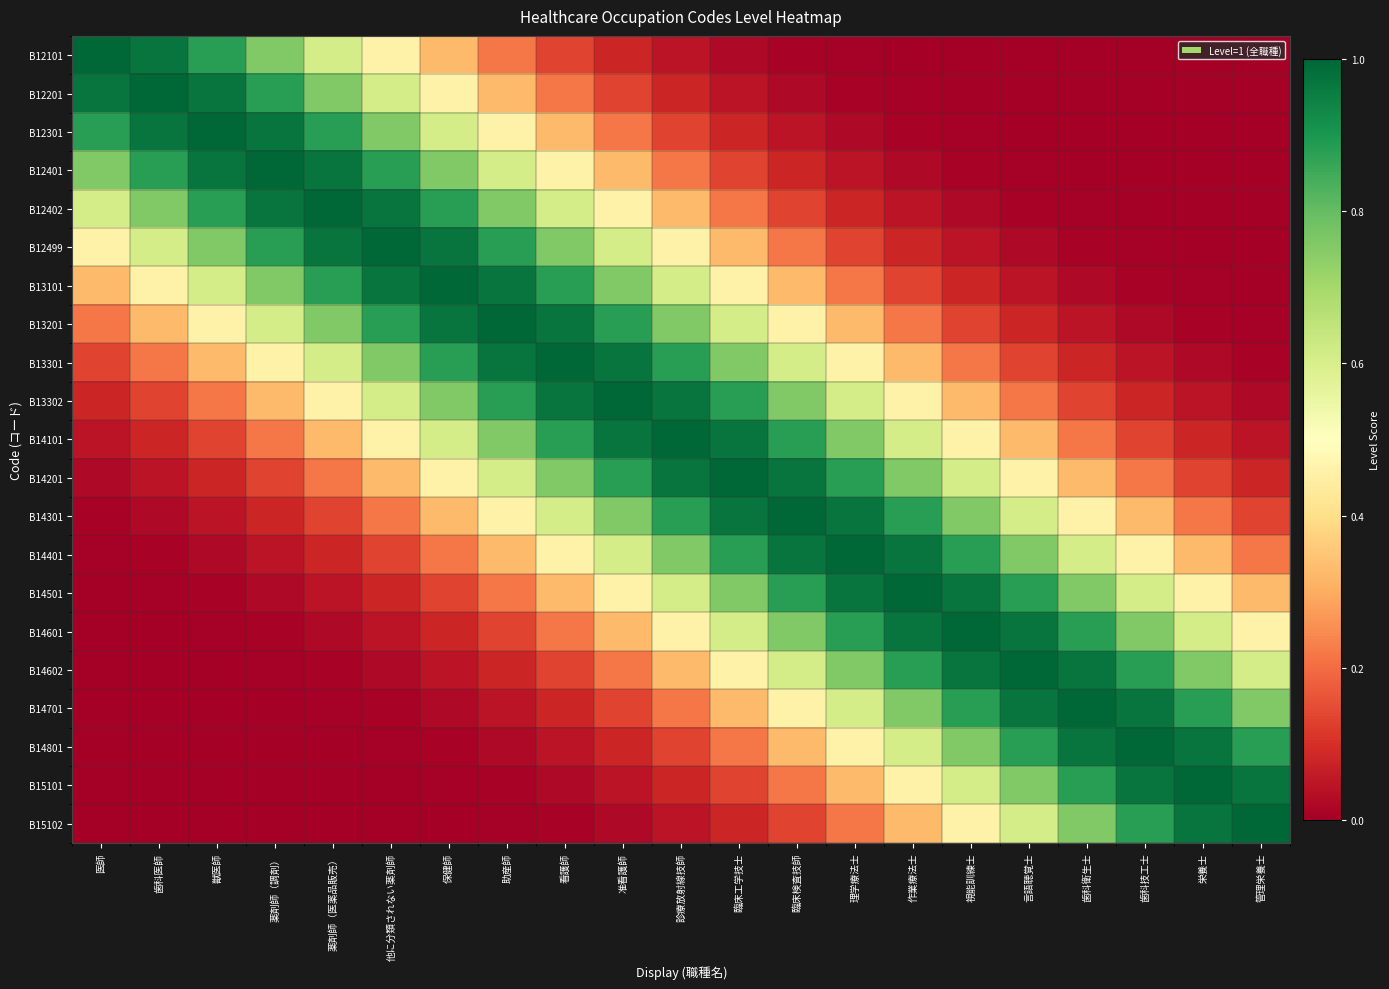

Reading left to right, what are all the values shown in this chart?

B12101: 医師=1.0	歯科医師=1.0	獣医師=0.9	薬剤師（調剤）=0.8	薬剤師（医薬品販売）=0.6	他に分類されない薬剤師=0.5	保健師=0.3	助産師=0.2	看護師=0.1	准看護師=0.1	診療放射線技師=0.0	臨床工学技士=0.0	臨床検査技師=0.0	理学療法士=0.0	作業療法士=0.0	視能訓練士=0.0	言語聴覚士=0.0	歯科衛生士=0.0	歯科技工士=0.0	栄養士=0.0	管理栄養士=0.0
B12201: 医師=1.0	歯科医師=1.0	獣医師=1.0	薬剤師（調剤）=0.9	薬剤師（医薬品販売）=0.8	他に分類されない薬剤師=0.6	保健師=0.5	助産師=0.3	看護師=0.2	准看護師=0.1	診療放射線技師=0.1	臨床工学技士=0.0	臨床検査技師=0.0	理学療法士=0.0	作業療法士=0.0	視能訓練士=0.0	言語聴覚士=0.0	歯科衛生士=0.0	歯科技工士=0.0	栄養士=0.0	管理栄養士=0.0
B12301: 医師=0.9	歯科医師=1.0	獣医師=1.0	薬剤師（調剤）=1.0	薬剤師（医薬品販売）=0.9	他に分類されない薬剤師=0.8	保健師=0.6	助産師=0.5	看護師=0.3	准看護師=0.2	診療放射線技師=0.1	臨床工学技士=0.1	臨床検査技師=0.0	理学療法士=0.0	作業療法士=0.0	視能訓練士=0.0	言語聴覚士=0.0	歯科衛生士=0.0	歯科技工士=0.0	栄養士=0.0	管理栄養士=0.0
B12401: 医師=0.8	歯科医師=0.9	獣医師=1.0	薬剤師（調剤）=1.0	薬剤師（医薬品販売）=1.0	他に分類されない薬剤師=0.9	保健師=0.8	助産師=0.6	看護師=0.5	准看護師=0.3	診療放射線技師=0.2	臨床工学技士=0.1	臨床検査技師=0.1	理学療法士=0.0	作業療法士=0.0	視能訓練士=0.0	言語聴覚士=0.0	歯科衛生士=0.0	歯科技工士=0.0	栄養士=0.0	管理栄養士=0.0
B12402: 医師=0.6	歯科医師=0.8	獣医師=0.9	薬剤師（調剤）=1.0	薬剤師（医薬品販売）=1.0	他に分類されない薬剤師=1.0	保健師=0.9	助産師=0.8	看護師=0.6	准看護師=0.5	診療放射線技師=0.3	臨床工学技士=0.2	臨床検査技師=0.1	理学療法士=0.1	作業療法士=0.0	視能訓練士=0.0	言語聴覚士=0.0	歯科衛生士=0.0	歯科技工士=0.0	栄養士=0.0	管理栄養士=0.0
B12499: 医師=0.5	歯科医師=0.6	獣医師=0.8	薬剤師（調剤）=0.9	薬剤師（医薬品販売）=1.0	他に分類されない薬剤師=1.0	保健師=1.0	助産師=0.9	看護師=0.8	准看護師=0.6	診療放射線技師=0.5	臨床工学技士=0.3	臨床検査技師=0.2	理学療法士=0.1	作業療法士=0.1	視能訓練士=0.0	言語聴覚士=0.0	歯科衛生士=0.0	歯科技工士=0.0	栄養士=0.0	管理栄養士=0.0
B13101: 医師=0.3	歯科医師=0.5	獣医師=0.6	薬剤師（調剤）=0.8	薬剤師（医薬品販売）=0.9	他に分類されない薬剤師=1.0	保健師=1.0	助産師=1.0	看護師=0.9	准看護師=0.8	診療放射線技師=0.6	臨床工学技士=0.5	臨床検査技師=0.3	理学療法士=0.2	作業療法士=0.1	視能訓練士=0.1	言語聴覚士=0.0	歯科衛生士=0.0	歯科技工士=0.0	栄養士=0.0	管理栄養士=0.0
B13201: 医師=0.2	歯科医師=0.3	獣医師=0.5	薬剤師（調剤）=0.6	薬剤師（医薬品販売）=0.8	他に分類されない薬剤師=0.9	保健師=1.0	助産師=1.0	看護師=1.0	准看護師=0.9	診療放射線技師=0.8	臨床工学技士=0.6	臨床検査技師=0.5	理学療法士=0.3	作業療法士=0.2	視能訓練士=0.1	言語聴覚士=0.1	歯科衛生士=0.0	歯科技工士=0.0	栄養士=0.0	管理栄養士=0.0
B13301: 医師=0.1	歯科医師=0.2	獣医師=0.3	薬剤師（調剤）=0.5	薬剤師（医薬品販売）=0.6	他に分類されない薬剤師=0.8	保健師=0.9	助産師=1.0	看護師=1.0	准看護師=1.0	診療放射線技師=0.9	臨床工学技士=0.8	臨床検査技師=0.6	理学療法士=0.5	作業療法士=0.3	視能訓練士=0.2	言語聴覚士=0.1	歯科衛生士=0.1	歯科技工士=0.0	栄養士=0.0	管理栄養士=0.0
B13302: 医師=0.1	歯科医師=0.1	獣医師=0.2	薬剤師（調剤）=0.3	薬剤師（医薬品販売）=0.5	他に分類されない薬剤師=0.6	保健師=0.8	助産師=0.9	看護師=1.0	准看護師=1.0	診療放射線技師=1.0	臨床工学技士=0.9	臨床検査技師=0.8	理学療法士=0.6	作業療法士=0.5	視能訓練士=0.3	言語聴覚士=0.2	歯科衛生士=0.1	歯科技工士=0.1	栄養士=0.0	管理栄養士=0.0
B14101: 医師=0.0	歯科医師=0.1	獣医師=0.1	薬剤師（調剤）=0.2	薬剤師（医薬品販売）=0.3	他に分類されない薬剤師=0.5	保健師=0.6	助産師=0.8	看護師=0.9	准看護師=1.0	診療放射線技師=1.0	臨床工学技士=1.0	臨床検査技師=0.9	理学療法士=0.8	作業療法士=0.6	視能訓練士=0.5	言語聴覚士=0.3	歯科衛生士=0.2	歯科技工士=0.1	栄養士=0.1	管理栄養士=0.0
B14201: 医師=0.0	歯科医師=0.0	獣医師=0.1	薬剤師（調剤）=0.1	薬剤師（医薬品販売）=0.2	他に分類されない薬剤師=0.3	保健師=0.5	助産師=0.6	看護師=0.8	准看護師=0.9	診療放射線技師=1.0	臨床工学技士=1.0	臨床検査技師=1.0	理学療法士=0.9	作業療法士=0.8	視能訓練士=0.6	言語聴覚士=0.5	歯科衛生士=0.3	歯科技工士=0.2	栄養士=0.1	管理栄養士=0.1
B14301: 医師=0.0	歯科医師=0.0	獣医師=0.0	薬剤師（調剤）=0.1	薬剤師（医薬品販売）=0.1	他に分類されない薬剤師=0.2	保健師=0.3	助産師=0.5	看護師=0.6	准看護師=0.8	診療放射線技師=0.9	臨床工学技士=1.0	臨床検査技師=1.0	理学療法士=1.0	作業療法士=0.9	視能訓練士=0.8	言語聴覚士=0.6	歯科衛生士=0.5	歯科技工士=0.3	栄養士=0.2	管理栄養士=0.1
B14401: 医師=0.0	歯科医師=0.0	獣医師=0.0	薬剤師（調剤）=0.0	薬剤師（医薬品販売）=0.1	他に分類されない薬剤師=0.1	保健師=0.2	助産師=0.3	看護師=0.5	准看護師=0.6	診療放射線技師=0.8	臨床工学技士=0.9	臨床検査技師=1.0	理学療法士=1.0	作業療法士=1.0	視能訓練士=0.9	言語聴覚士=0.8	歯科衛生士=0.6	歯科技工士=0.5	栄養士=0.3	管理栄養士=0.2
B14501: 医師=0.0	歯科医師=0.0	獣医師=0.0	薬剤師（調剤）=0.0	薬剤師（医薬品販売）=0.0	他に分類されない薬剤師=0.1	保健師=0.1	助産師=0.2	看護師=0.3	准看護師=0.5	診療放射線技師=0.6	臨床工学技士=0.8	臨床検査技師=0.9	理学療法士=1.0	作業療法士=1.0	視能訓練士=1.0	言語聴覚士=0.9	歯科衛生士=0.8	歯科技工士=0.6	栄養士=0.5	管理栄養士=0.3
B14601: 医師=0.0	歯科医師=0.0	獣医師=0.0	薬剤師（調剤）=0.0	薬剤師（医薬品販売）=0.0	他に分類されない薬剤師=0.0	保健師=0.1	助産師=0.1	看護師=0.2	准看護師=0.3	診療放射線技師=0.5	臨床工学技士=0.6	臨床検査技師=0.8	理学療法士=0.9	作業療法士=1.0	視能訓練士=1.0	言語聴覚士=1.0	歯科衛生士=0.9	歯科技工士=0.8	栄養士=0.6	管理栄養士=0.5
B14602: 医師=0.0	歯科医師=0.0	獣医師=0.0	薬剤師（調剤）=0.0	薬剤師（医薬品販売）=0.0	他に分類されない薬剤師=0.0	保健師=0.0	助産師=0.1	看護師=0.1	准看護師=0.2	診療放射線技師=0.3	臨床工学技士=0.5	臨床検査技師=0.6	理学療法士=0.8	作業療法士=0.9	視能訓練士=1.0	言語聴覚士=1.0	歯科衛生士=1.0	歯科技工士=0.9	栄養士=0.8	管理栄養士=0.6
B14701: 医師=0.0	歯科医師=0.0	獣医師=0.0	薬剤師（調剤）=0.0	薬剤師（医薬品販売）=0.0	他に分類されない薬剤師=0.0	保健師=0.0	助産師=0.0	看護師=0.1	准看護師=0.1	診療放射線技師=0.2	臨床工学技士=0.3	臨床検査技師=0.5	理学療法士=0.6	作業療法士=0.8	視能訓練士=0.9	言語聴覚士=1.0	歯科衛生士=1.0	歯科技工士=1.0	栄養士=0.9	管理栄養士=0.8
B14801: 医師=0.0	歯科医師=0.0	獣医師=0.0	薬剤師（調剤）=0.0	薬剤師（医薬品販売）=0.0	他に分類されない薬剤師=0.0	保健師=0.0	助産師=0.0	看護師=0.0	准看護師=0.1	診療放射線技師=0.1	臨床工学技士=0.2	臨床検査技師=0.3	理学療法士=0.5	作業療法士=0.6	視能訓練士=0.8	言語聴覚士=0.9	歯科衛生士=1.0	歯科技工士=1.0	栄養士=1.0	管理栄養士=0.9
B15101: 医師=0.0	歯科医師=0.0	獣医師=0.0	薬剤師（調剤）=0.0	薬剤師（医薬品販売）=0.0	他に分類されない薬剤師=0.0	保健師=0.0	助産師=0.0	看護師=0.0	准看護師=0.0	診療放射線技師=0.1	臨床工学技士=0.1	臨床検査技師=0.2	理学療法士=0.3	作業療法士=0.5	視能訓練士=0.6	言語聴覚士=0.8	歯科衛生士=0.9	歯科技工士=1.0	栄養士=1.0	管理栄養士=1.0
B15102: 医師=0.0	歯科医師=0.0	獣医師=0.0	薬剤師（調剤）=0.0	薬剤師（医薬品販売）=0.0	他に分類されない薬剤師=0.0	保健師=0.0	助産師=0.0	看護師=0.0	准看護師=0.0	診療放射線技師=0.0	臨床工学技士=0.1	臨床検査技師=0.1	理学療法士=0.2	作業療法士=0.3	視能訓練士=0.5	言語聴覚士=0.6	歯科衛生士=0.8	歯科技工士=0.9	栄養士=1.0	管理栄養士=1.0